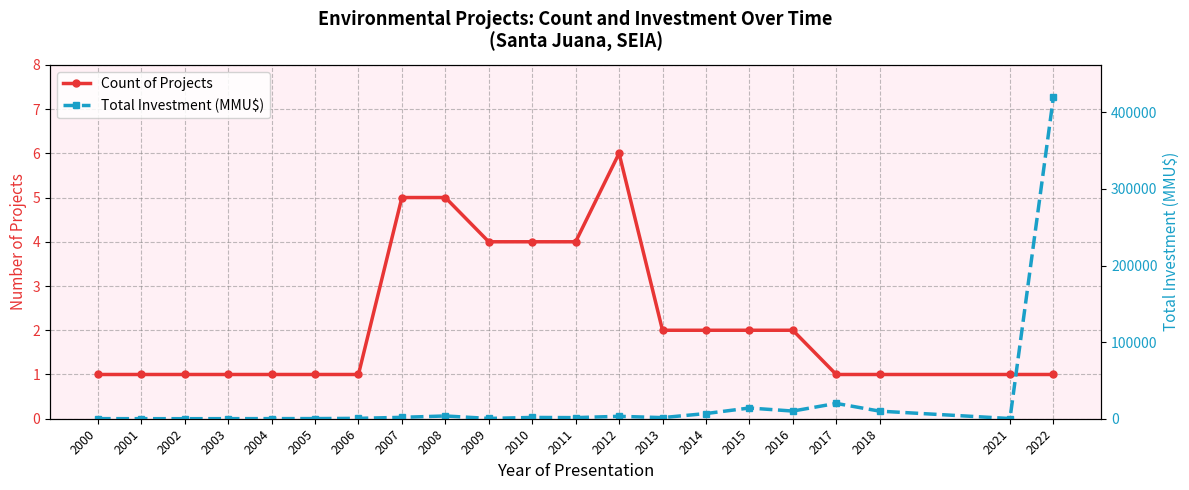

Count the number of data series in this chart.

2